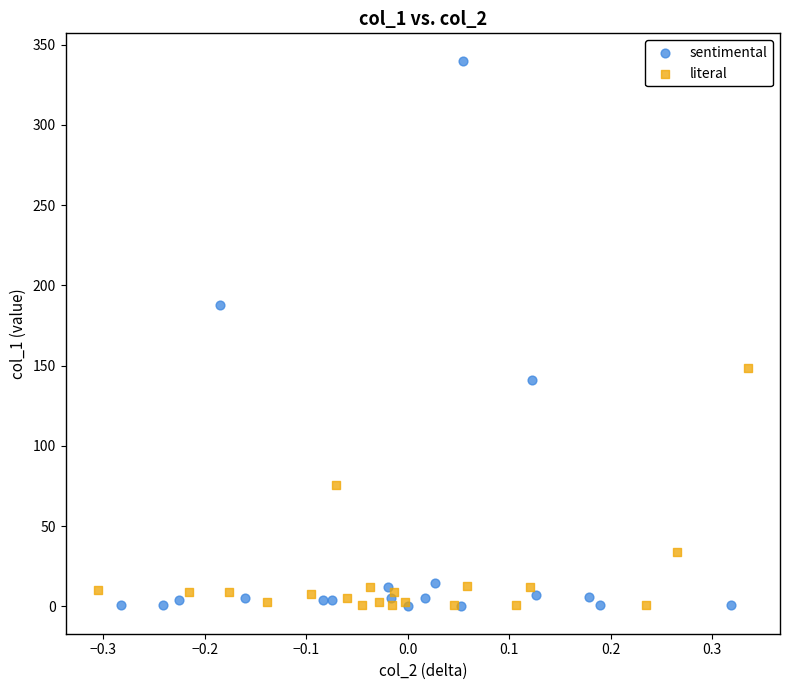

Which series contains the highest Y value?

sentimental